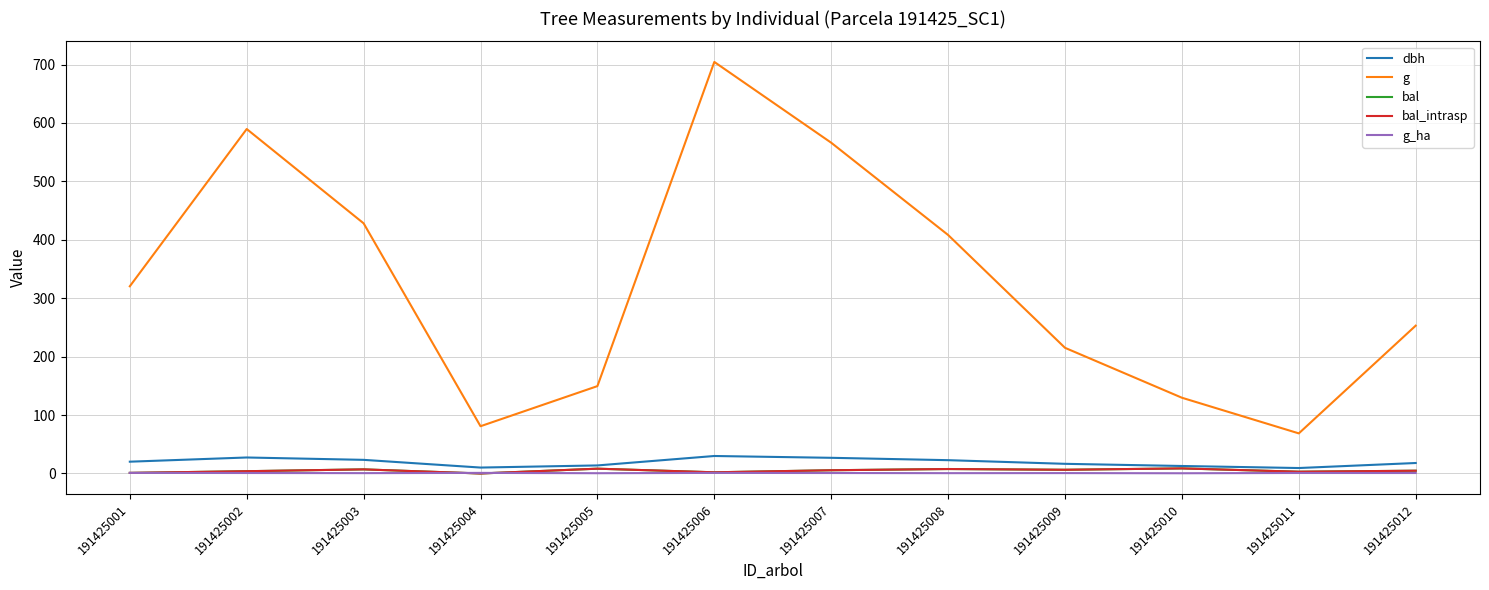

Does the chart have visible grid lines?

Yes